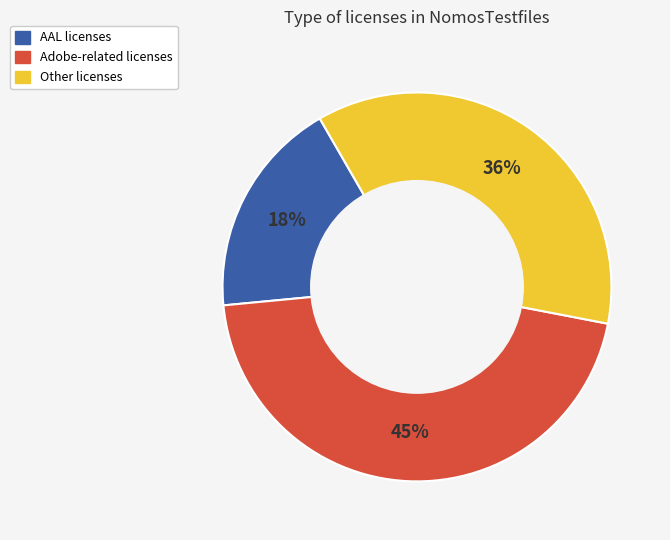

Does any single category account for the majority?

No